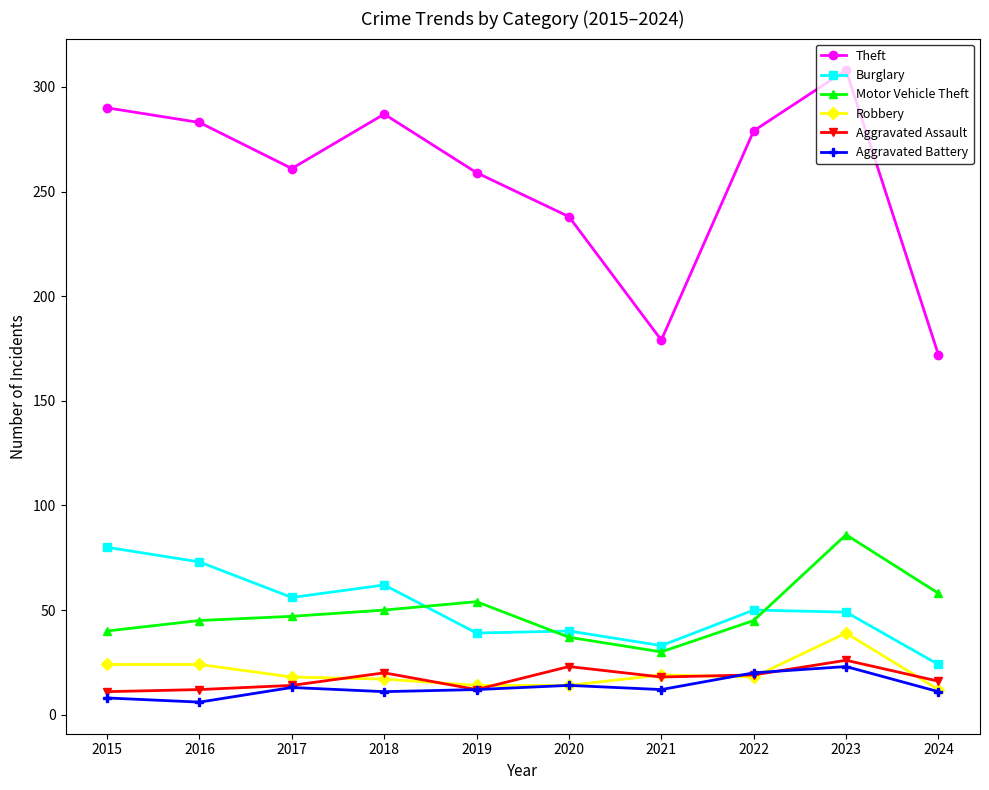

True or false: Theft and Motor Vehicle Theft intersect in this chart.

False